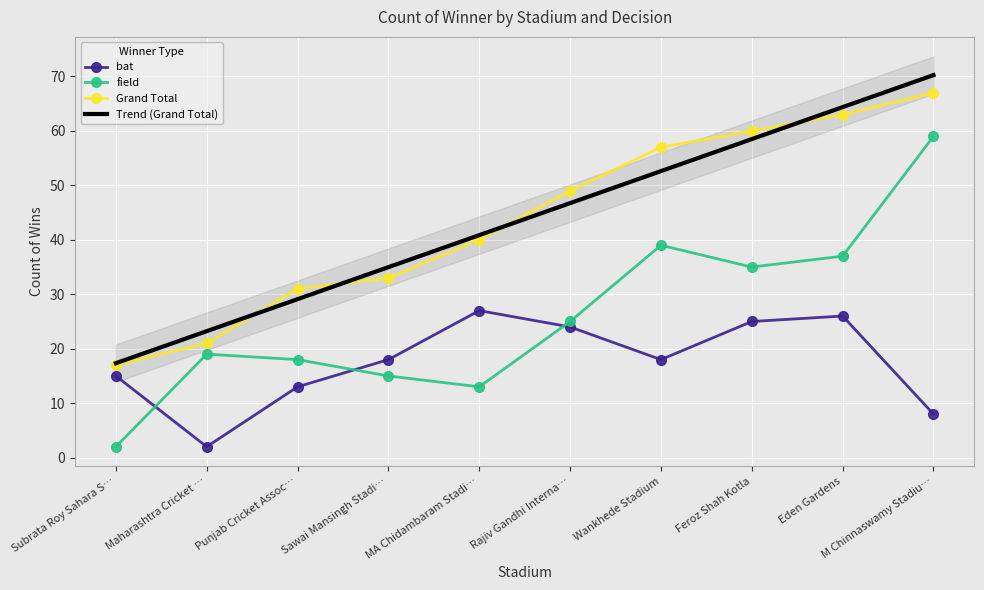

True or false: Grand Total and field cross at least once.

False